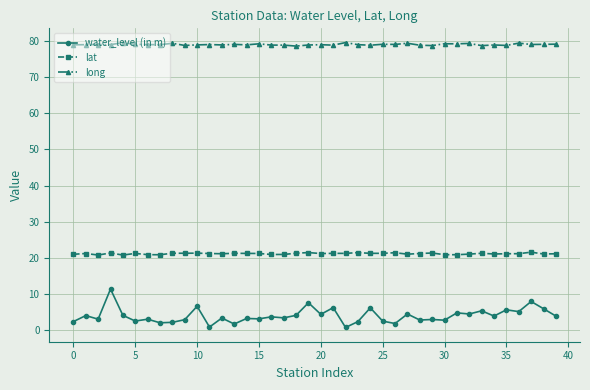

What is the difference between the maximum and second lowest values in the long series?

0.8